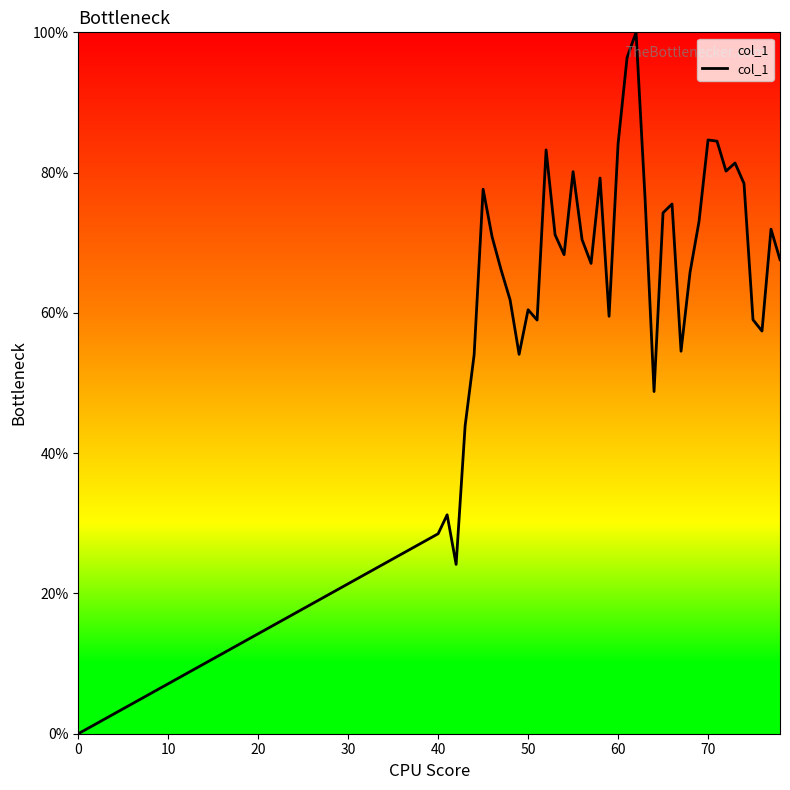

What is the difference between the maximum and minimum values?

100.0